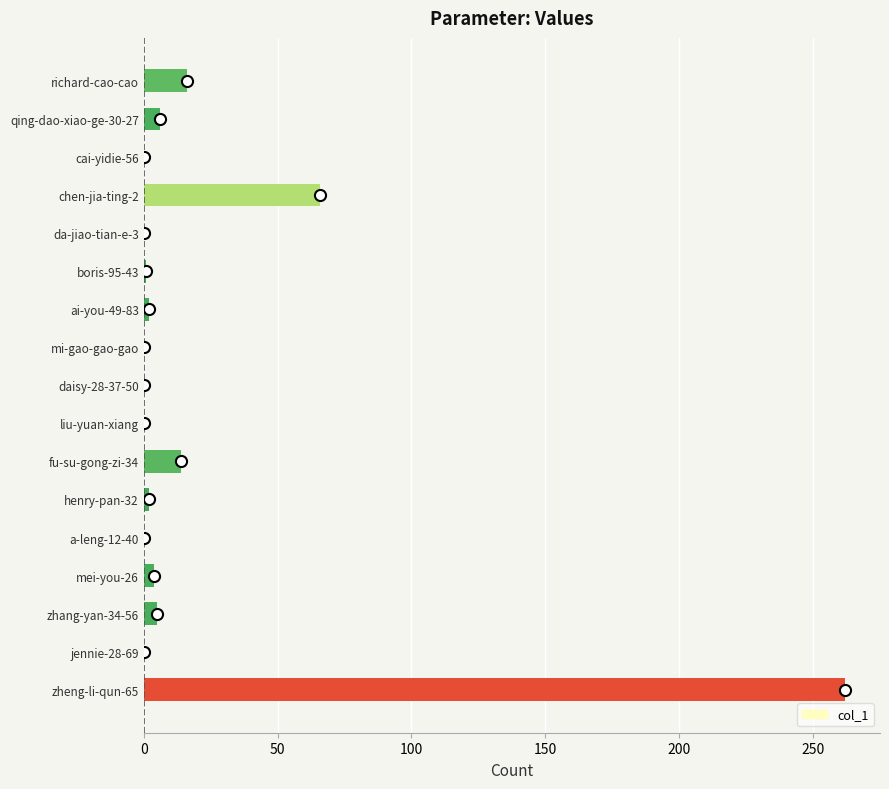

Where is the data nearest to the value 131?

chen-jia-ting-2